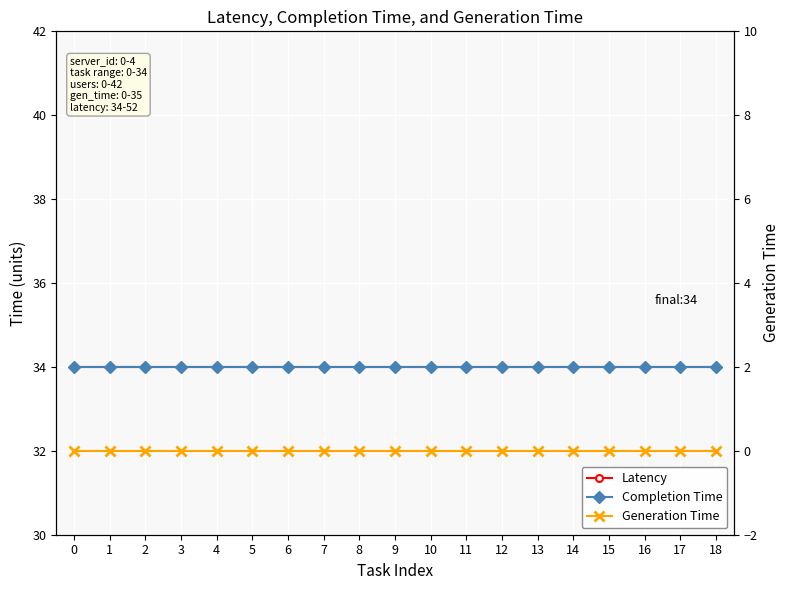

Reading right to left, what are all the values shown in this chart?

Latency: 34	34	34	34	34	34	34	34	34	34	34	34	34	34	34	34	34	34	34
Completion Time: 34	34	34	34	34	34	34	34	34	34	34	34	34	34	34	34	34	34	34
Generation Time: 0	0	0	0	0	0	0	0	0	0	0	0	0	0	0	0	0	0	0